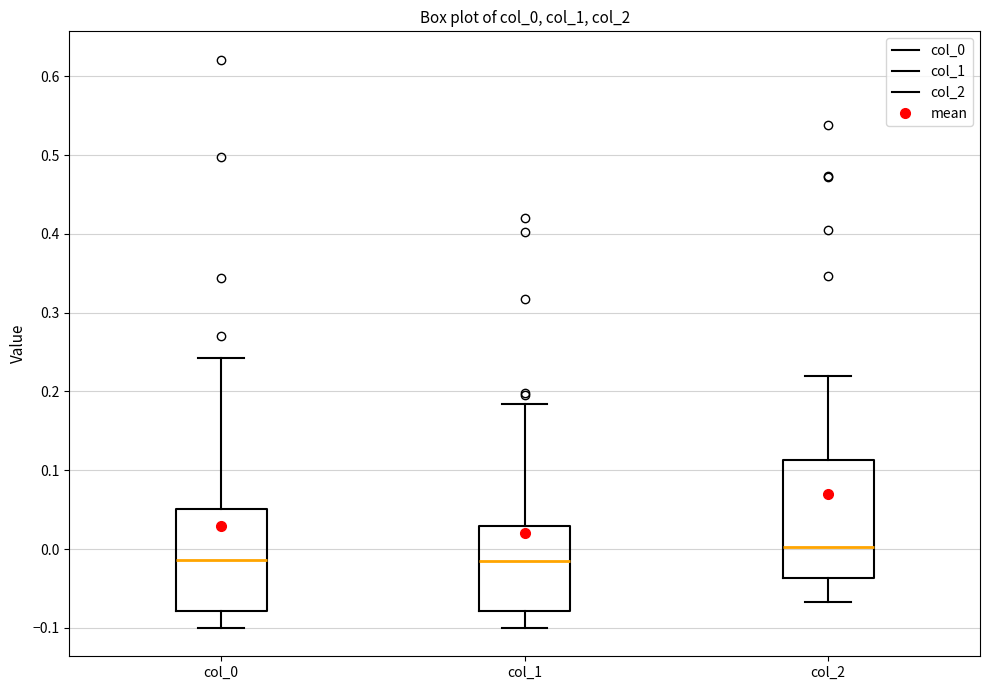

Where is the upper edge of the box for col_1 on the y-axis? The values are not printed on the chart, so give them approximately, as read against the axis.

0.03